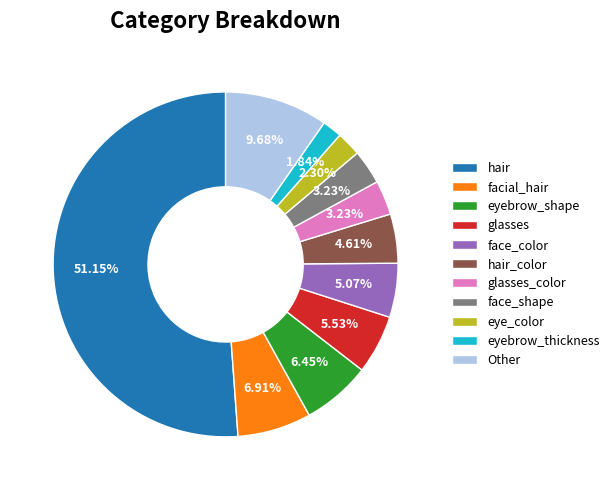

Is there a majority slice in this chart?

Yes